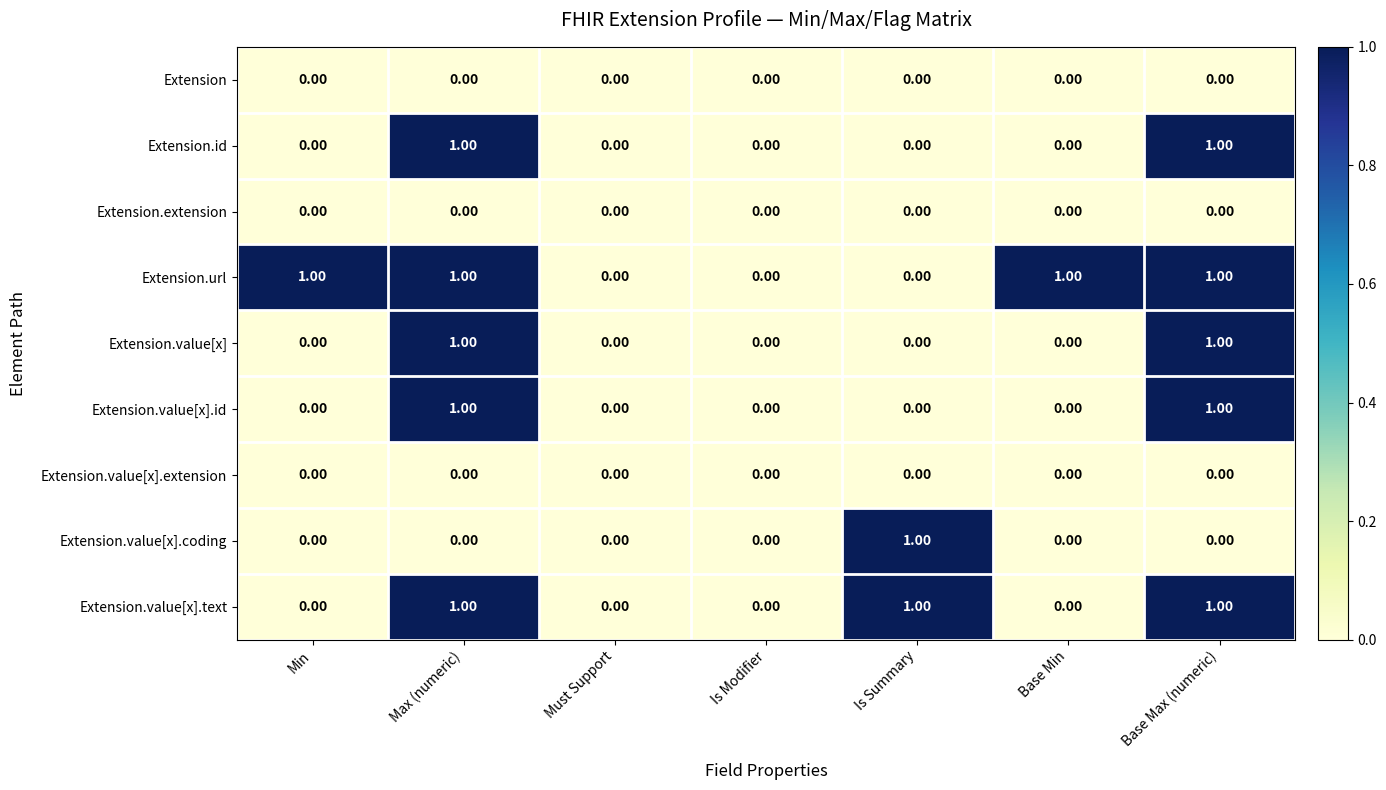

Which series has the largest total across all categories?

Extension.url